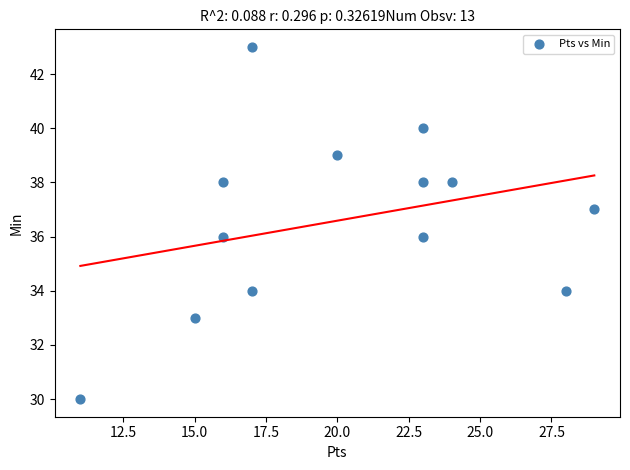

What is the range of X values (max minus min)?

18